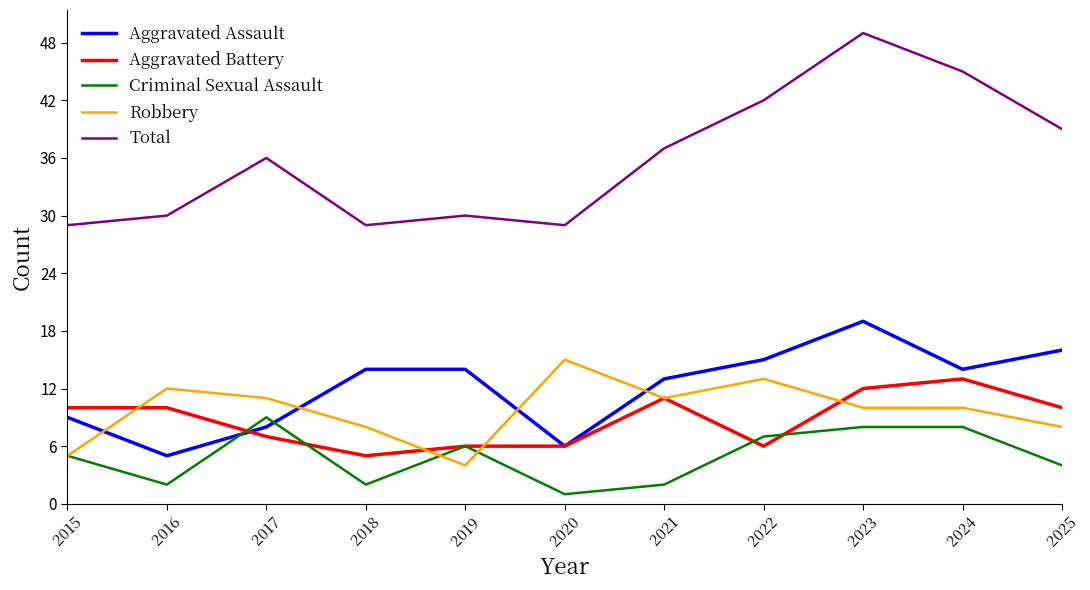

Which series has the largest range (max minus min)?

Total